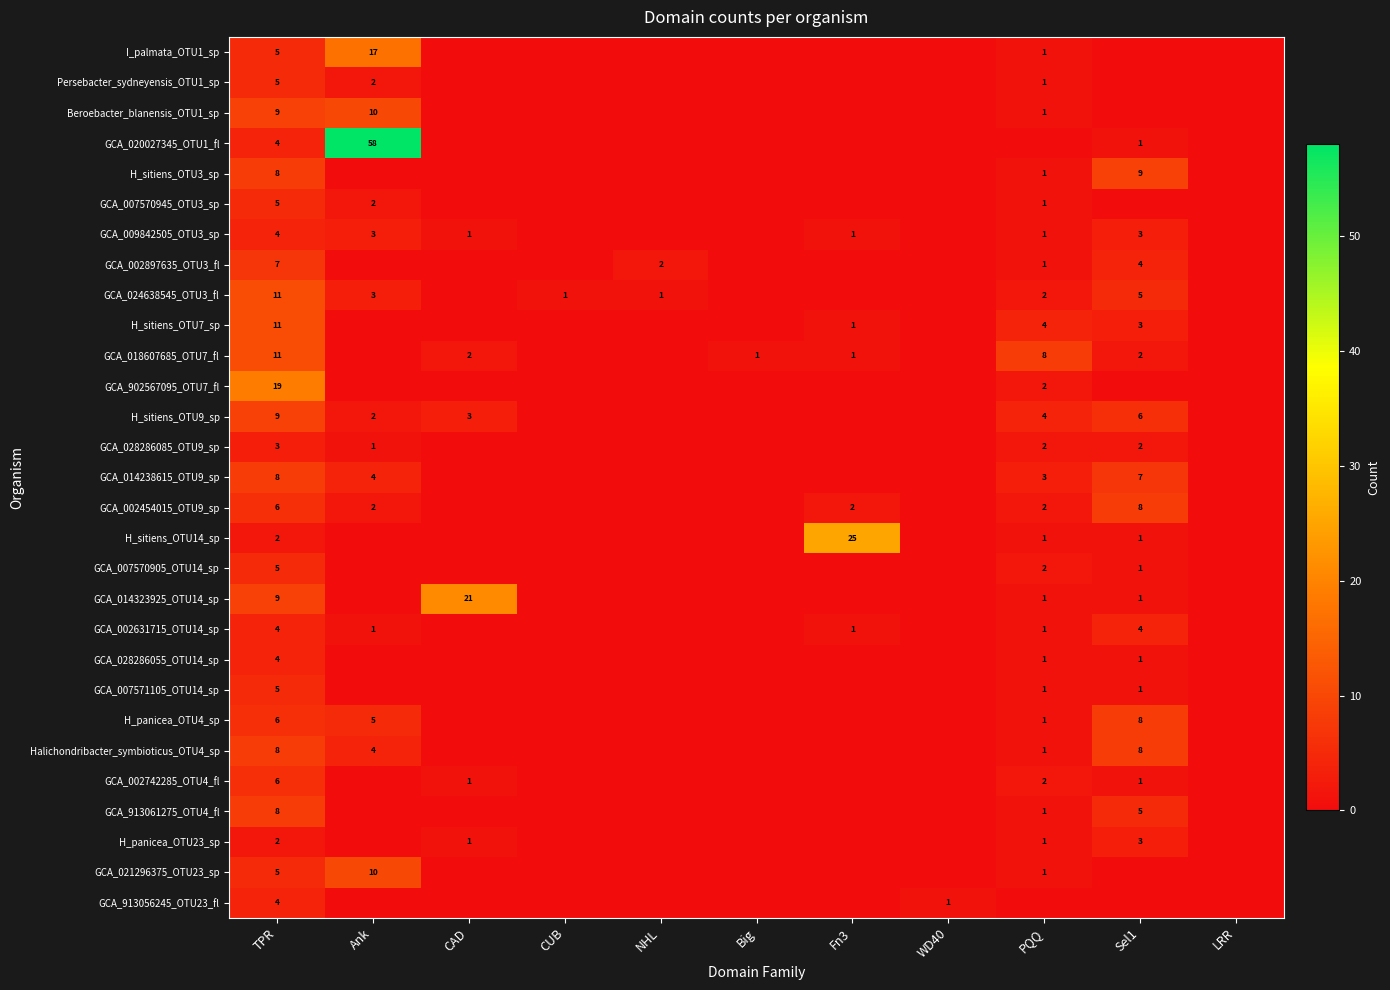

What is the greatest value displayed?

58